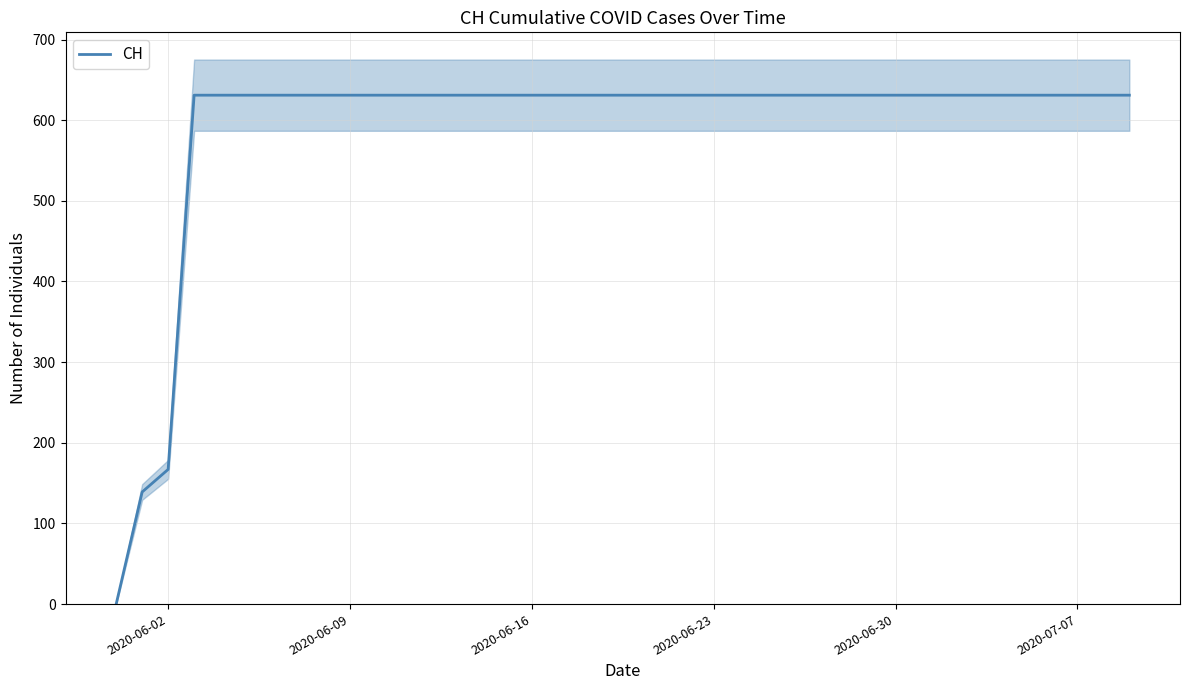

What is the highest value of the CH series?

631